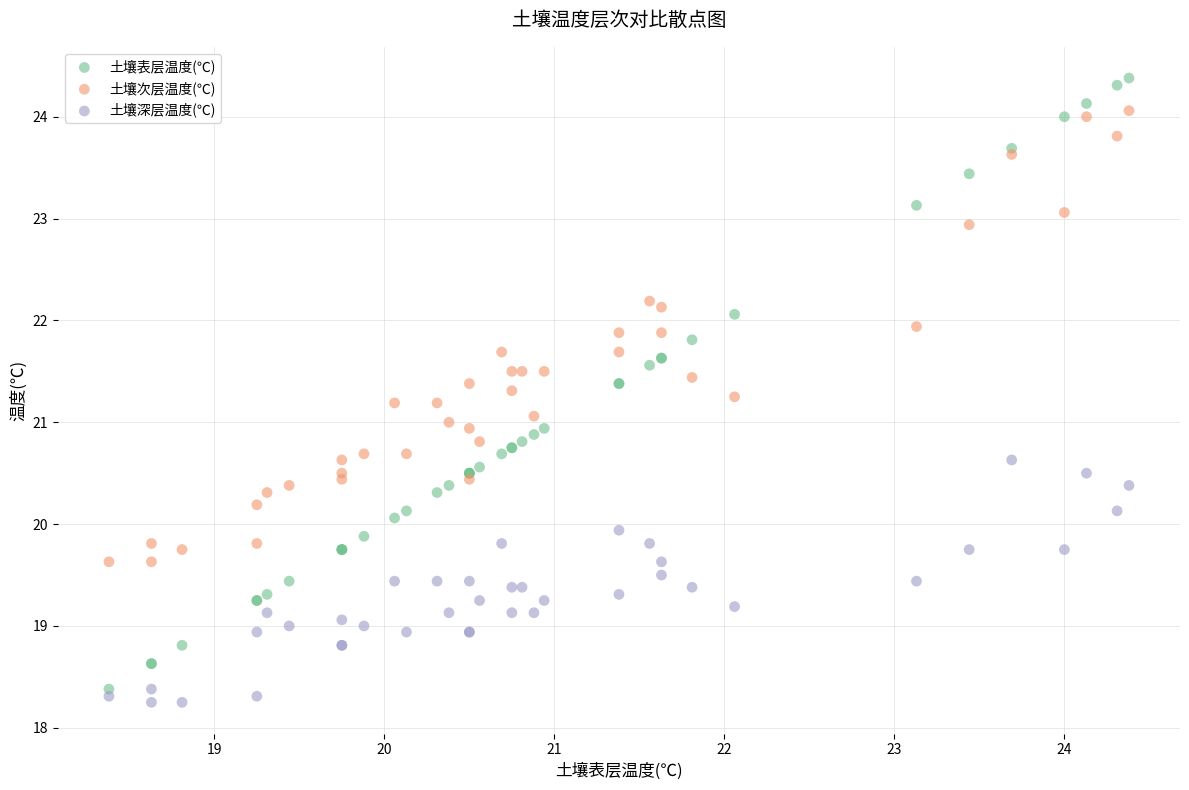

What is the X range (max minus min) for the scatter plot?

6.0